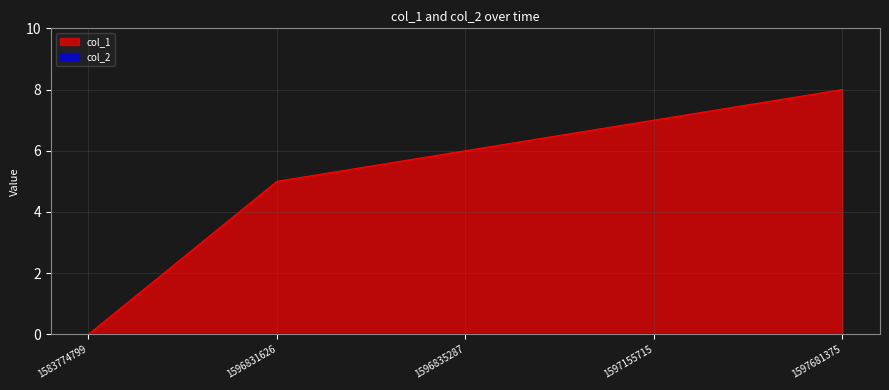

What is the change in value from 1596831626 to 1597155715?

+2